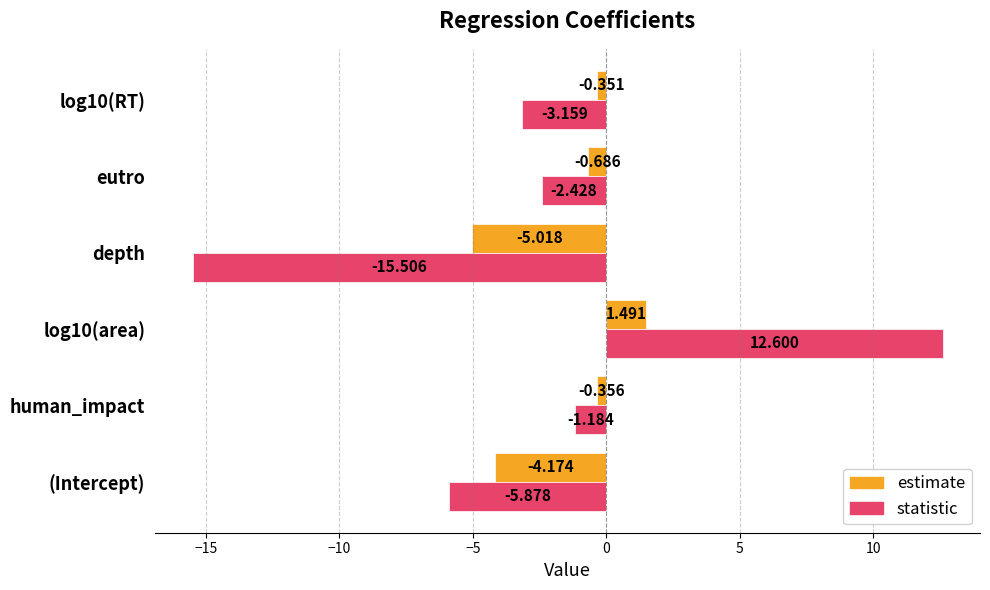

Which series has the widest spread of values?

statistic